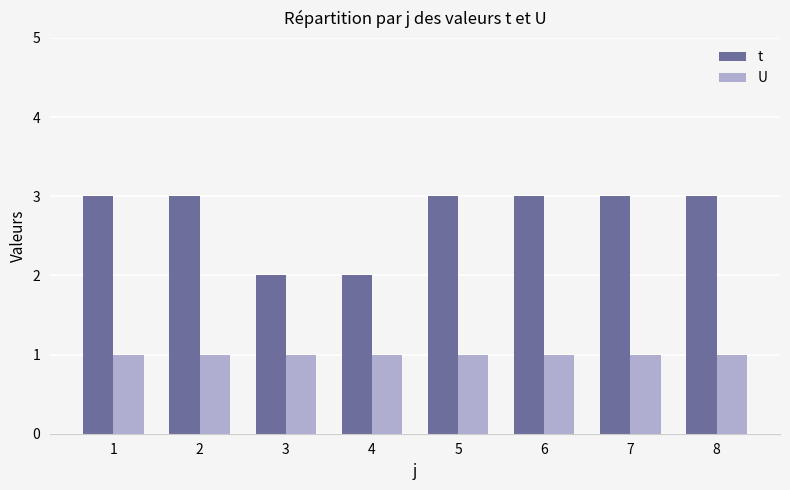

Which series has the widest spread of values?

t